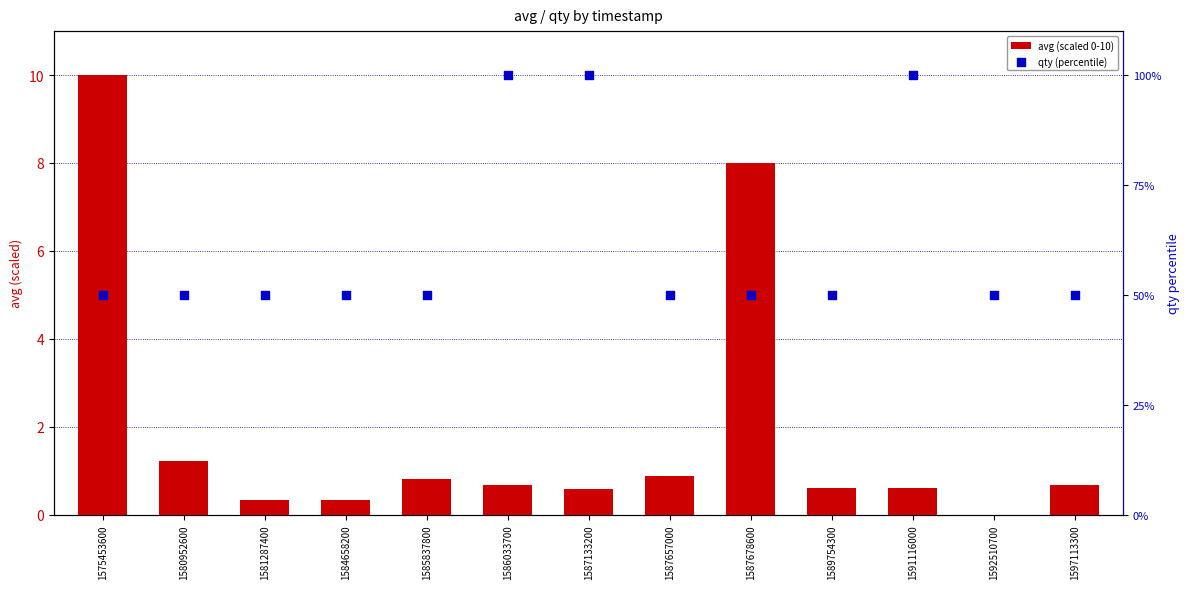

Which series contains the highest Y value?

qty (percentile)